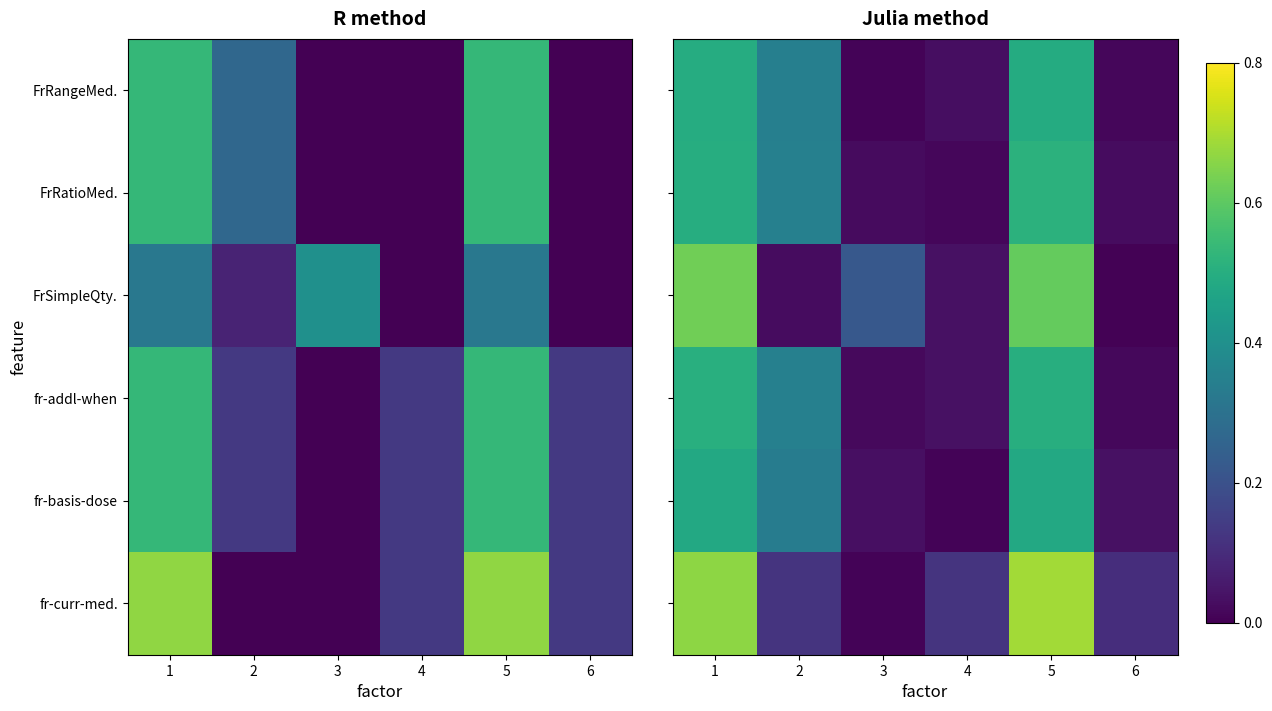

The row_5 series shows 0.0 at 6. True or false?

False